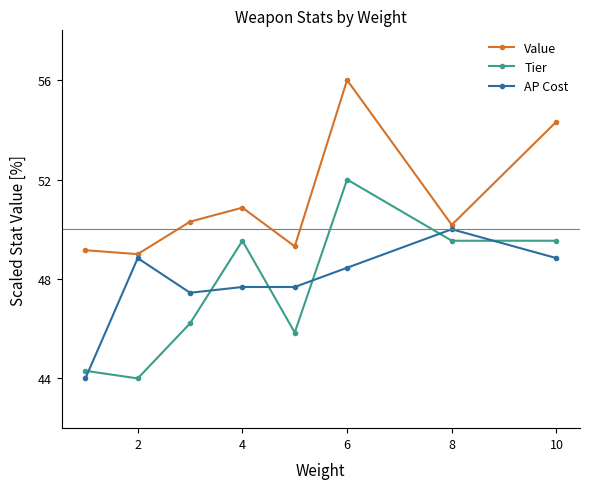

What is the value of the AP Cost point at the 7th from the left?

50.0